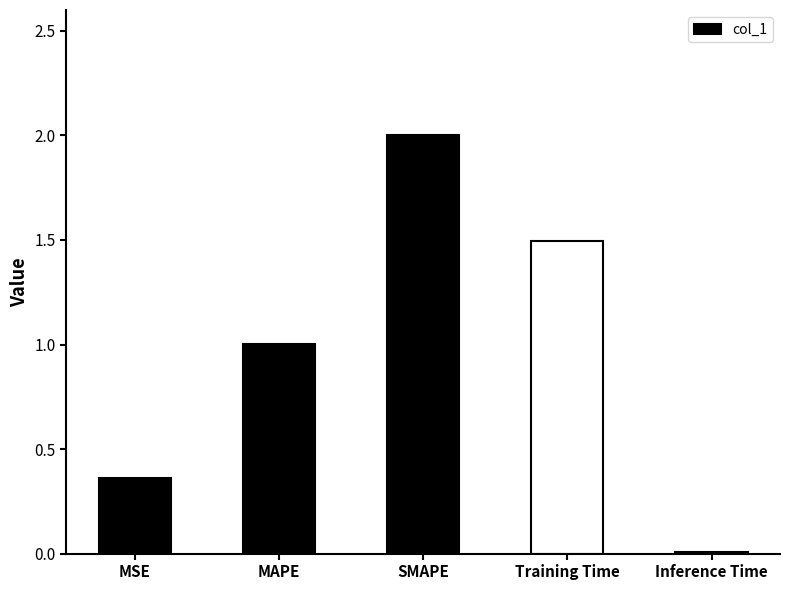

List the labels in order of value, largest first.

SMAPE, Training Time, MAPE, MSE, Inference Time